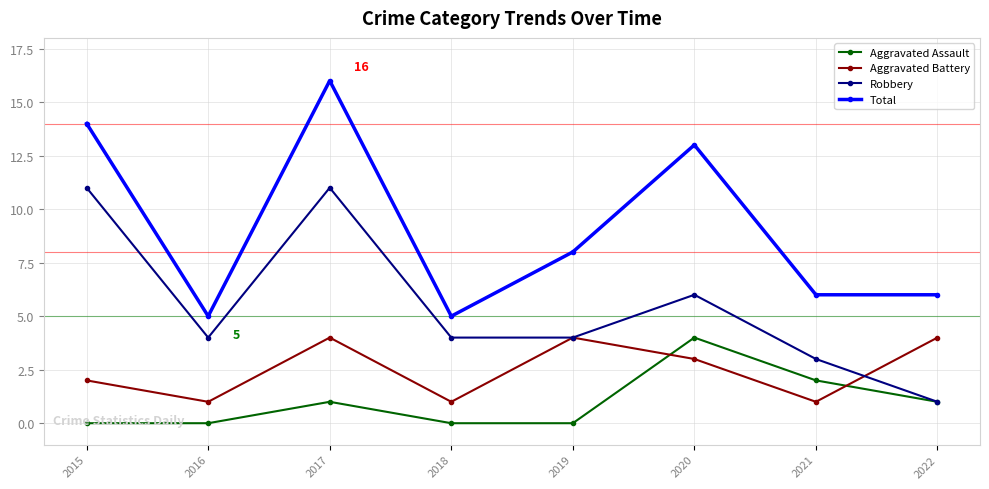

What is the total value across all series at 2019?

16